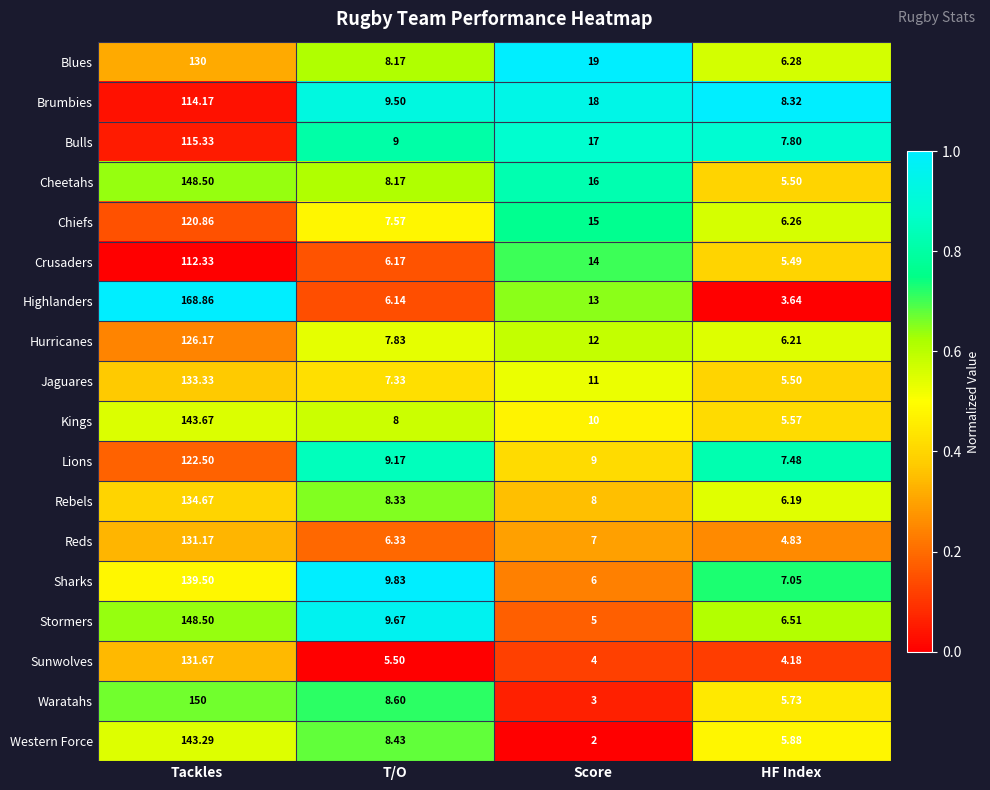

Between Tackles and HF Index, which series saw the biggest shift?

Highlanders